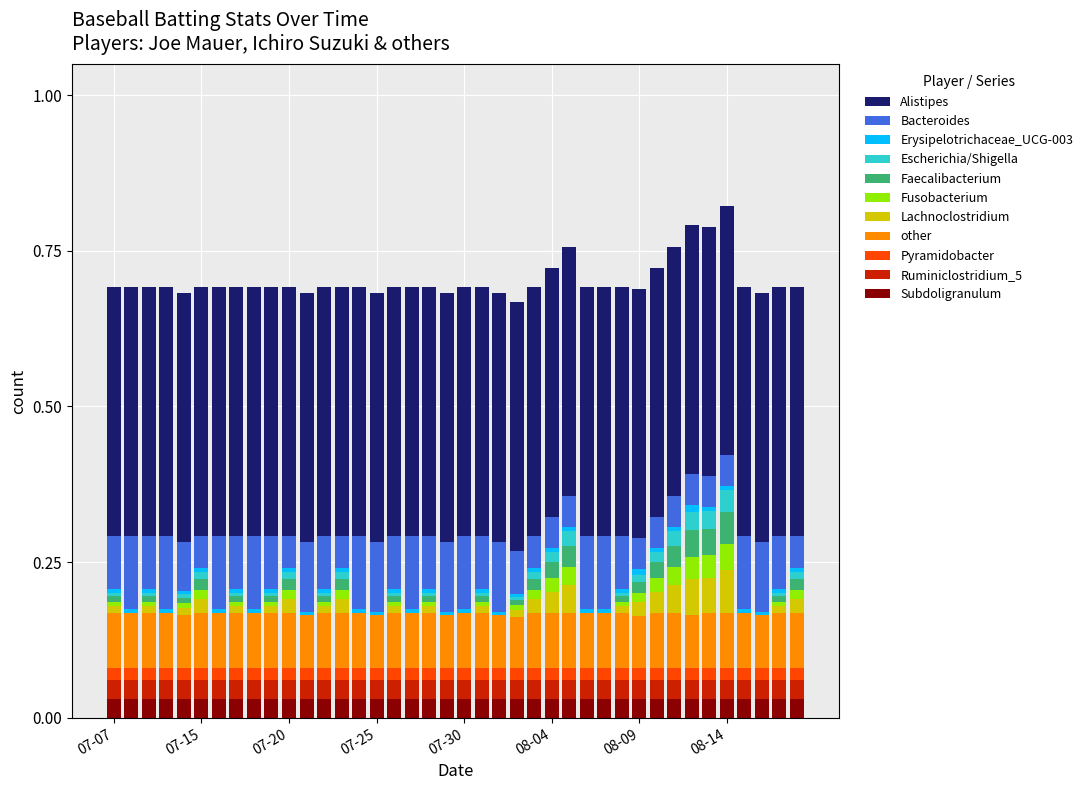

What are all the series names shown in the legend?

Alistipes, Bacteroides, Erysipelotrichaceae_UCG-003, Escherichia/Shigella, Faecalibacterium, Fusobacterium, Lachnoclostridium, other, Pyramidobacter, Ruminiclostridium_5, Subdoligranulum